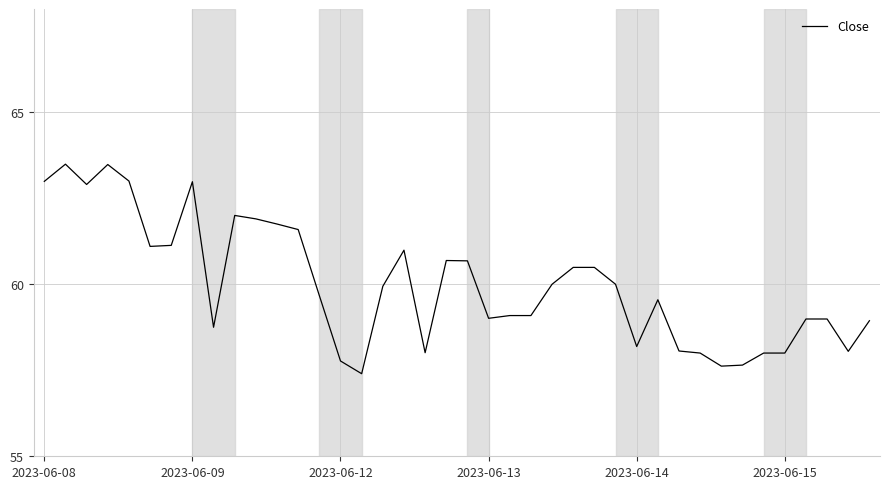

What is the smallest value displayed?

57.4